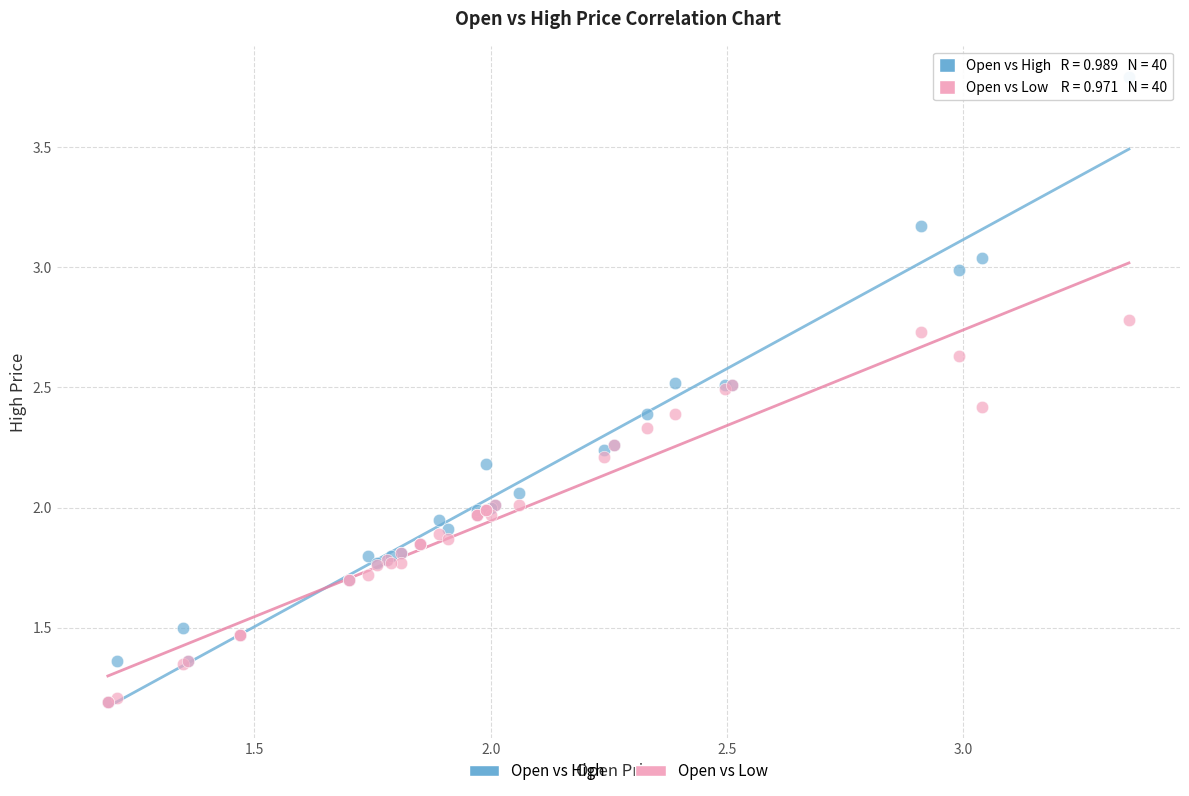

What are all the series names shown in the legend?

Open vs High, Open vs Low